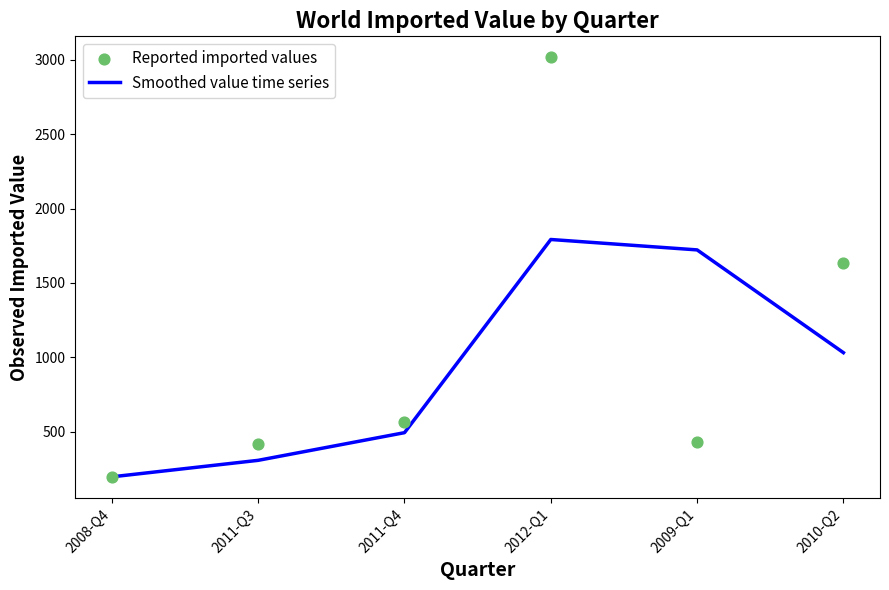

Which series has the largest Y range (max minus min)?

Reported imported values